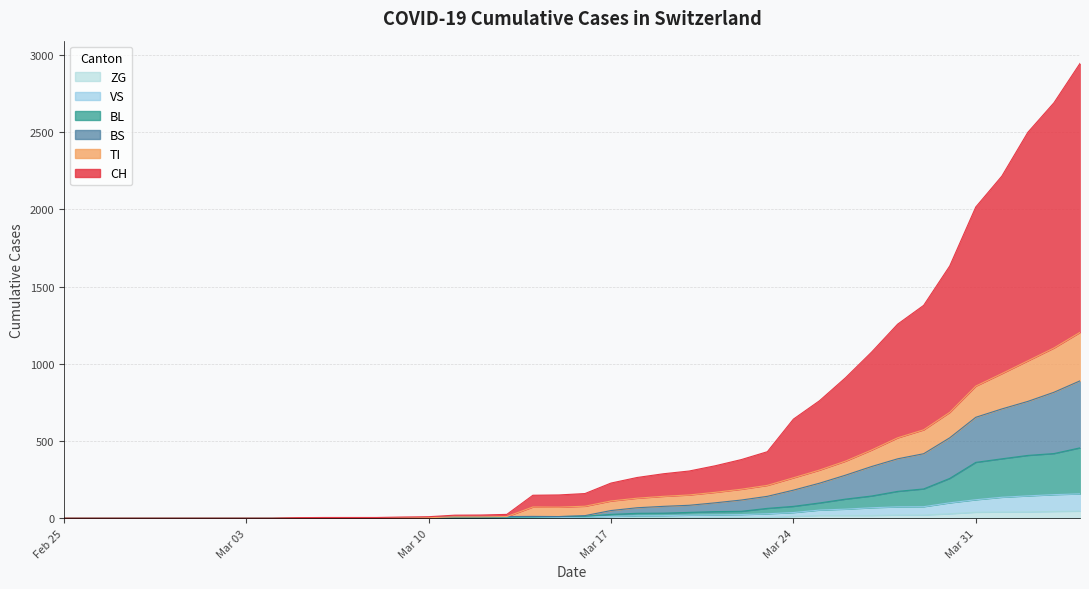

True or false: TI has a value of 4 at Mar 10.

True